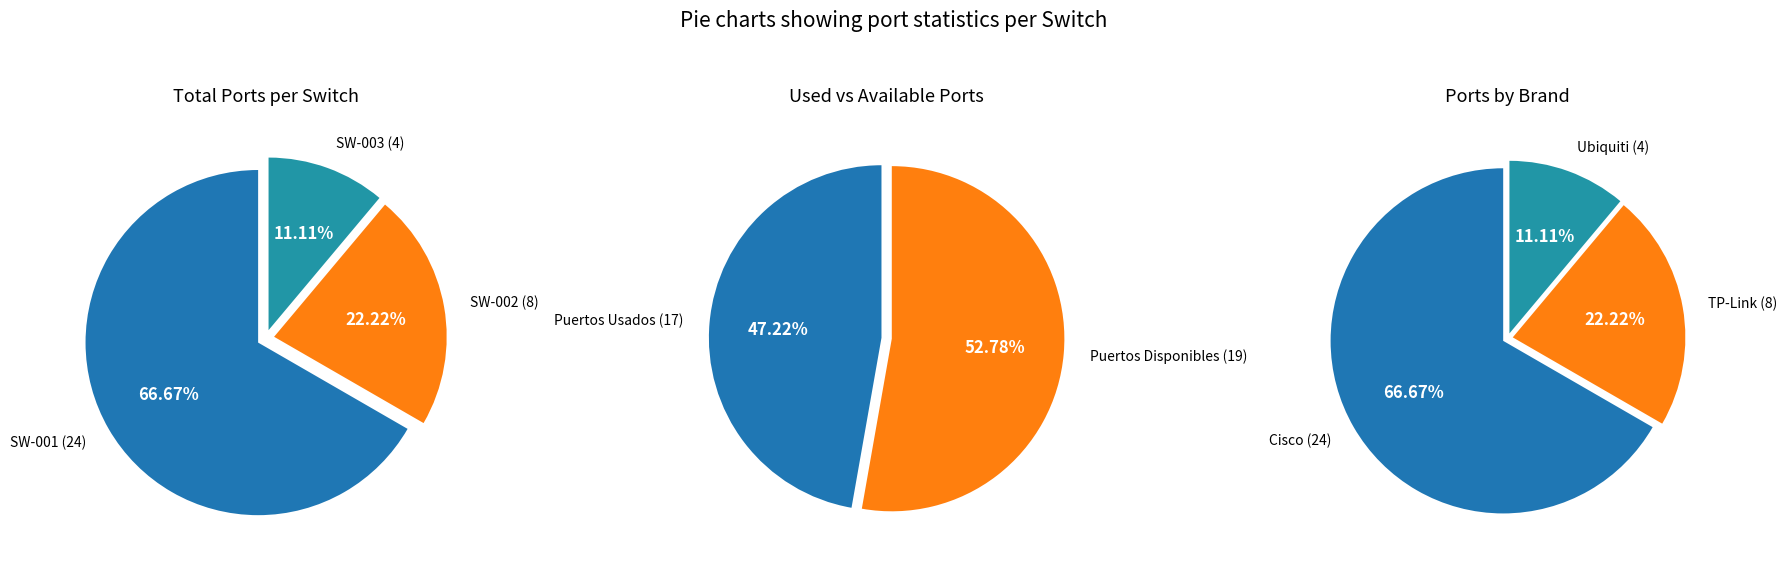

Combined, what portion of the pie is SW-002 and SW-001?

88.9%